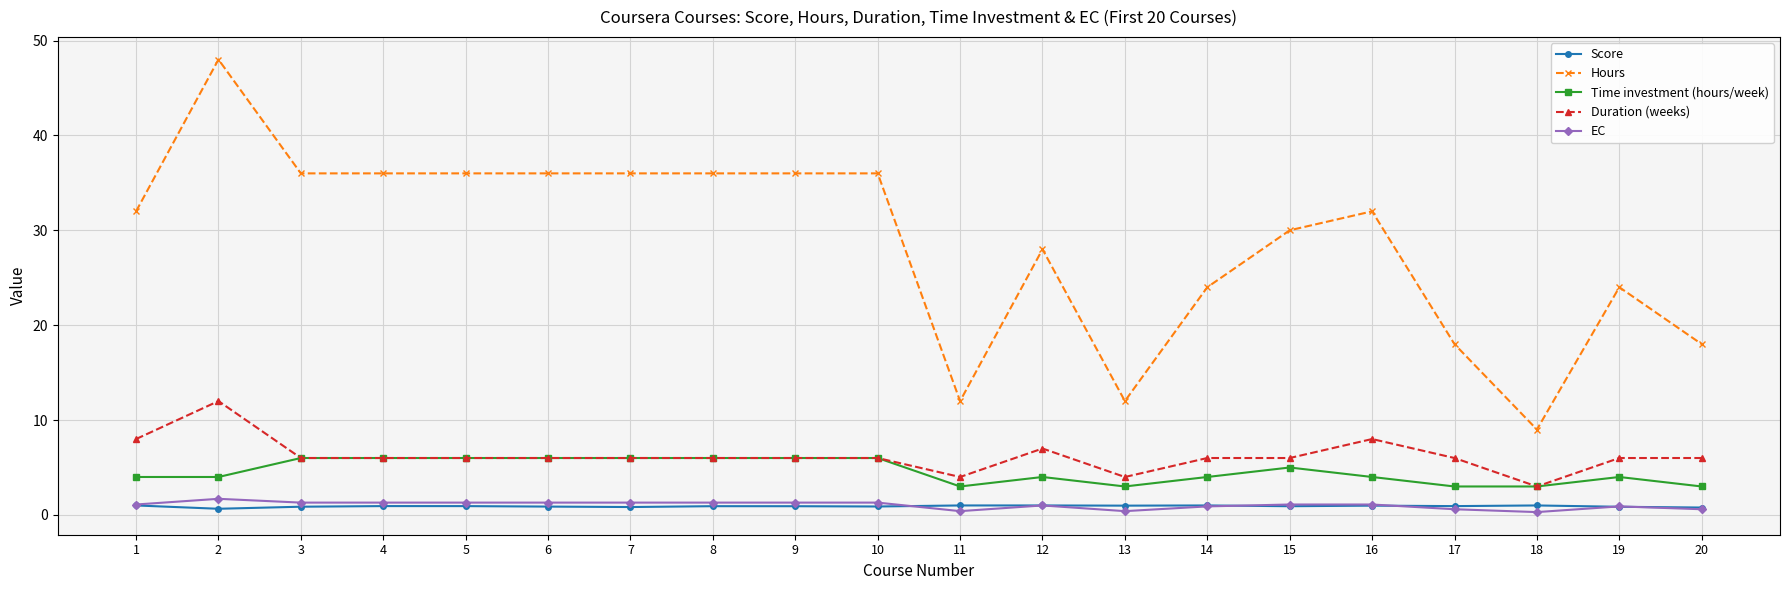

Is it true that Duration (weeks) equals 6.0 at 5?

True